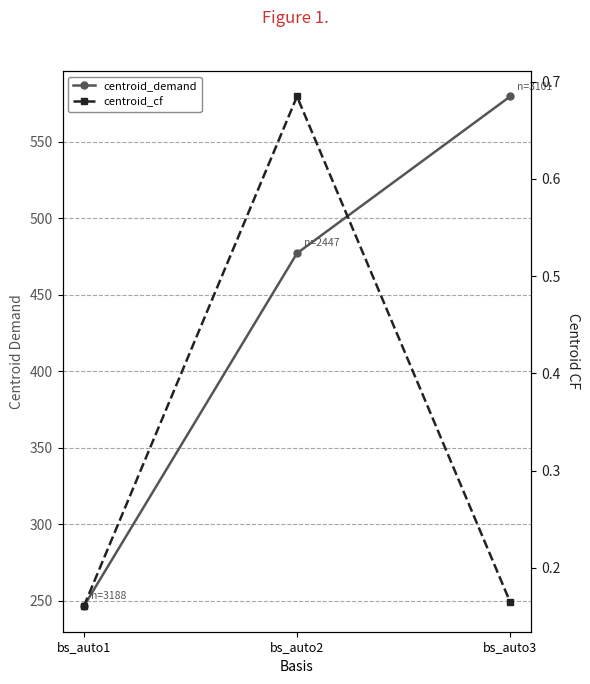

What is the total value across all series at bs_auto3?

579.9